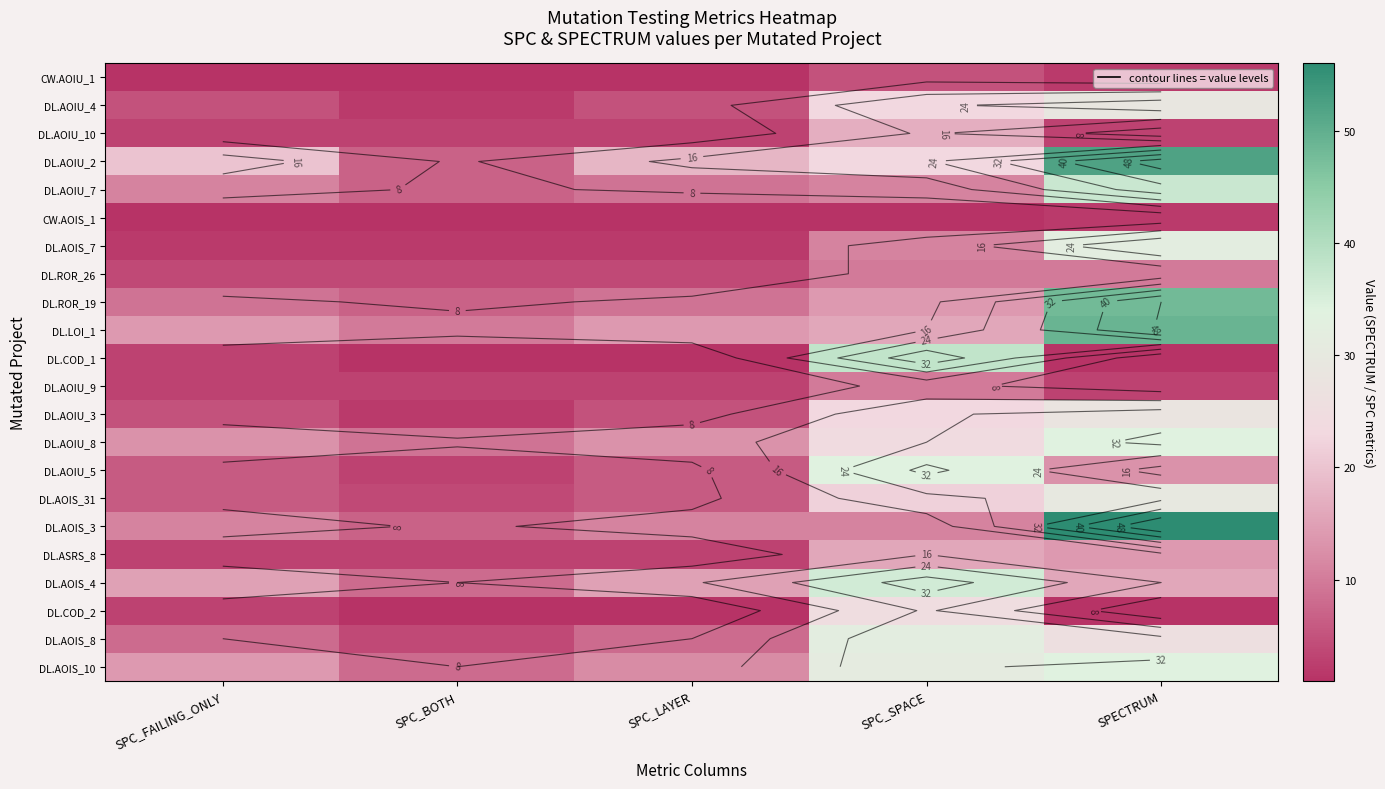

At how many categories does at least one series exceed 9?

5